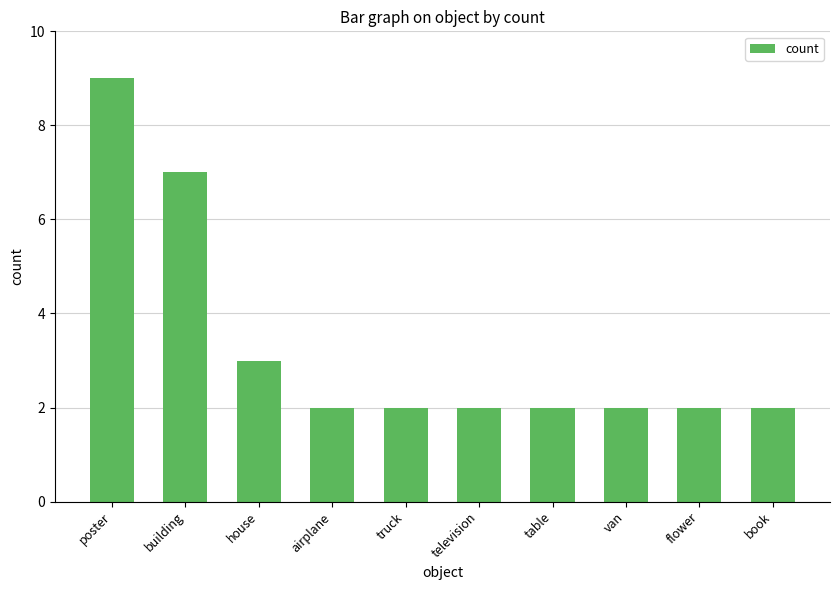

What is the difference between the maximum and minimum values?

7